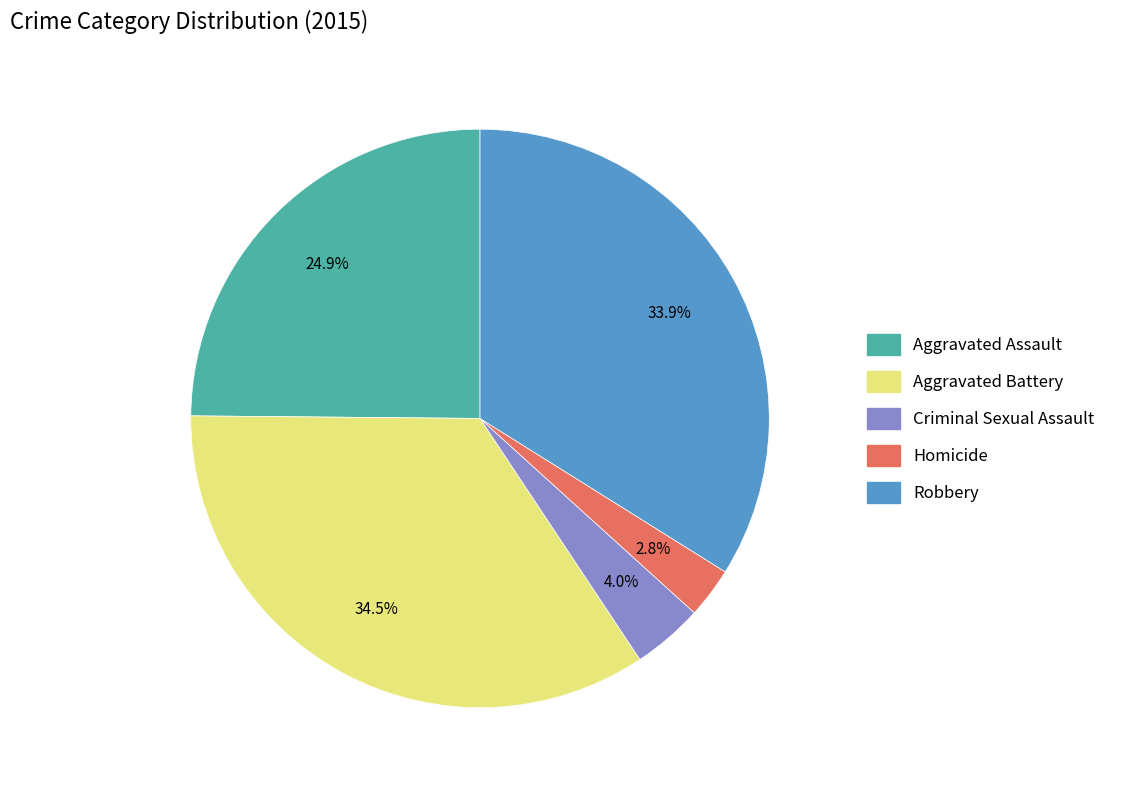

To the nearest percent, what portion does Robbery represent?

34%